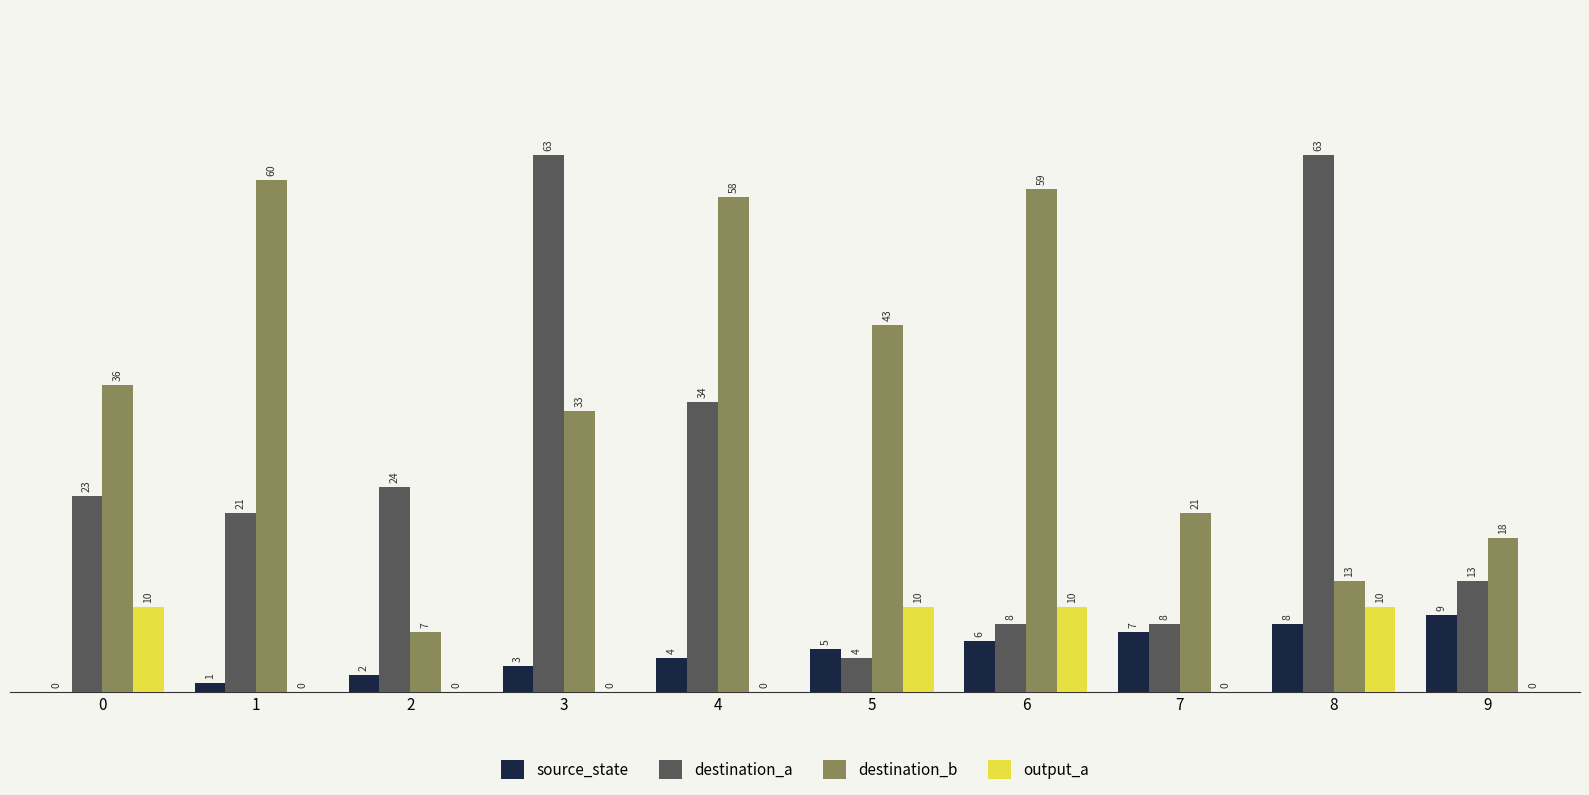

What is the sum of all output_a values?

40